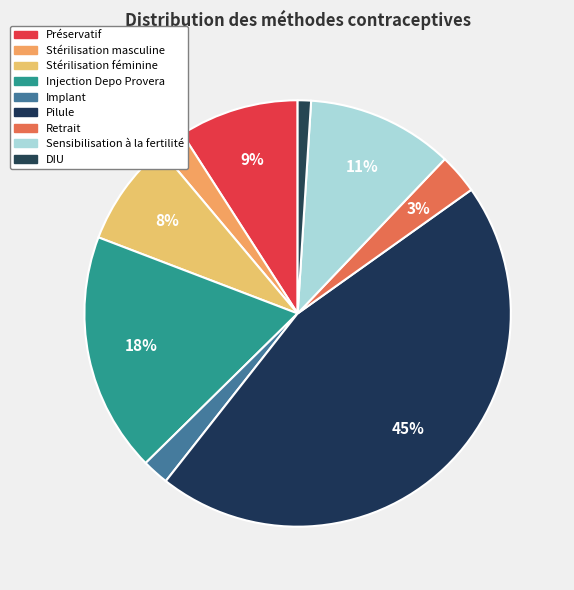

Does Injection Depo Provera account for over 50% of the chart?

No